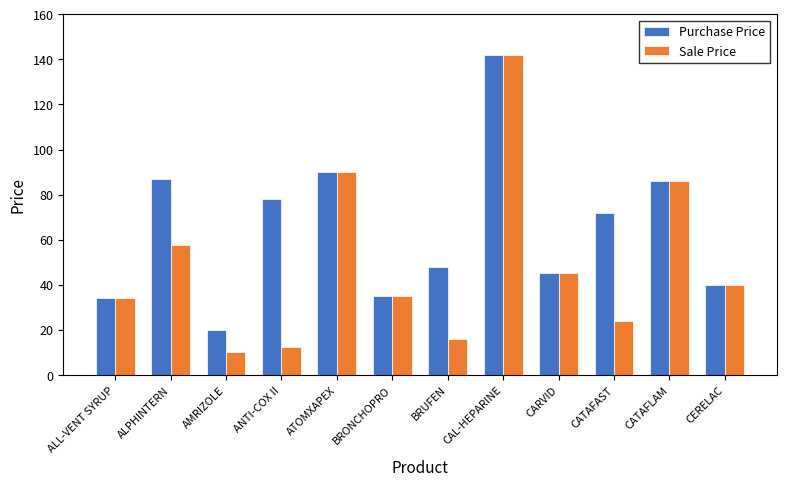

Which series has the largest total across all categories?

Purchase Price